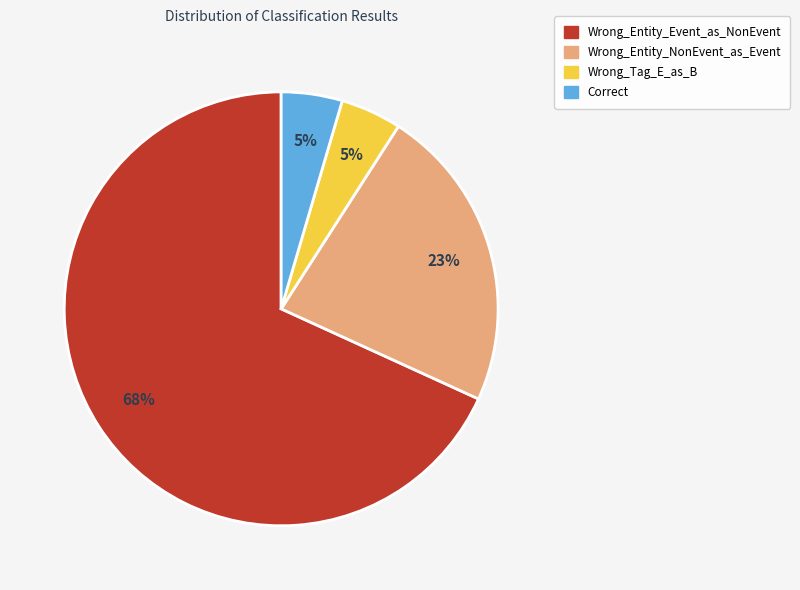

Between Wrong_Entity_Event_as_NonEvent and Correct, which is larger?

Wrong_Entity_Event_as_NonEvent